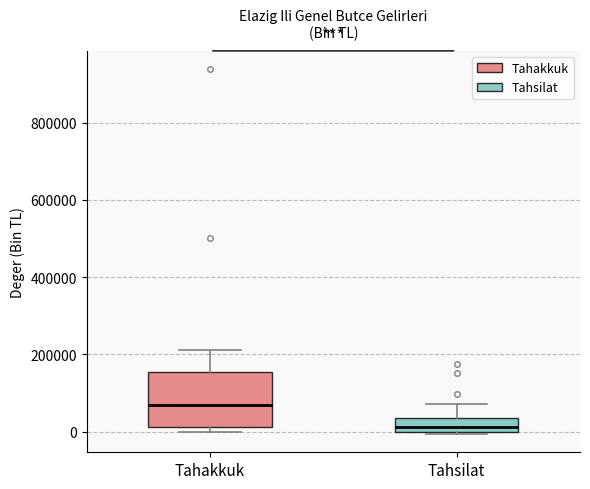

Where is the lower edge of the box for Tahsilat on the y-axis? The values are not printed on the chart, so give them approximately, as read against the axis.

0